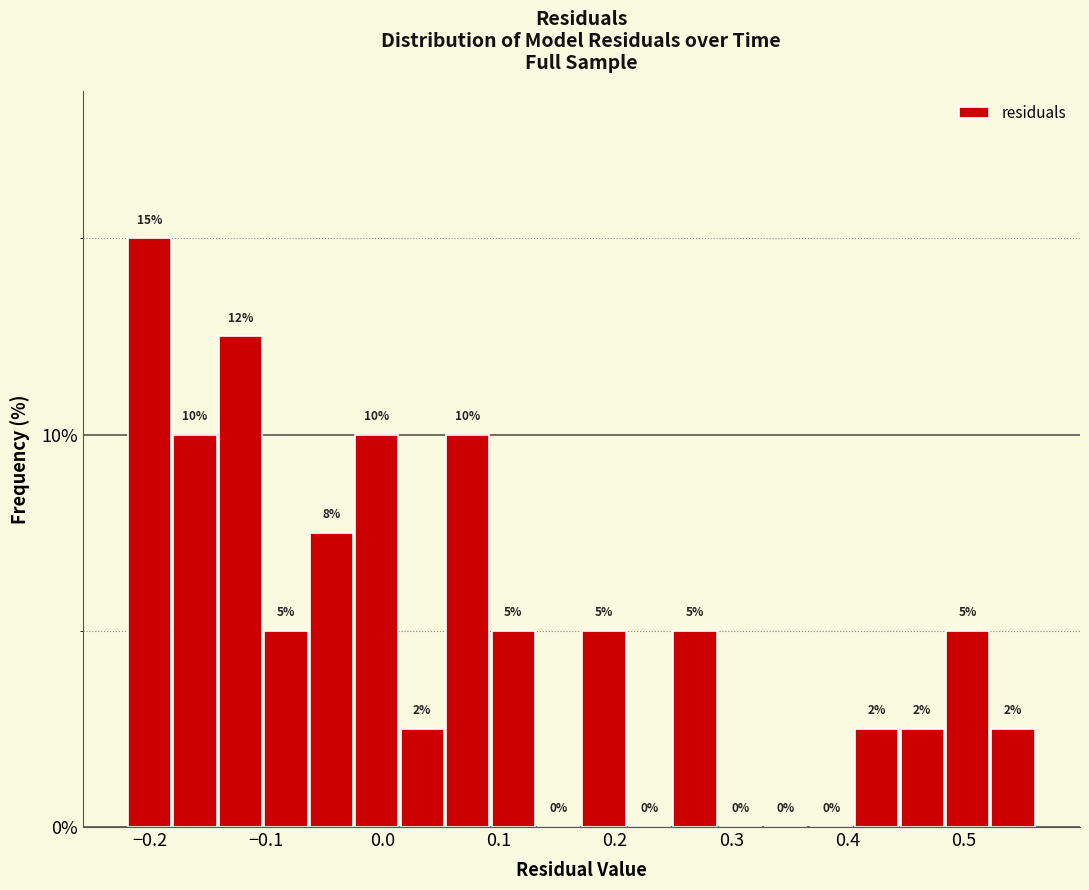

Read against the x-axis, roughly where is the centre of the tallest bar?

-0.20